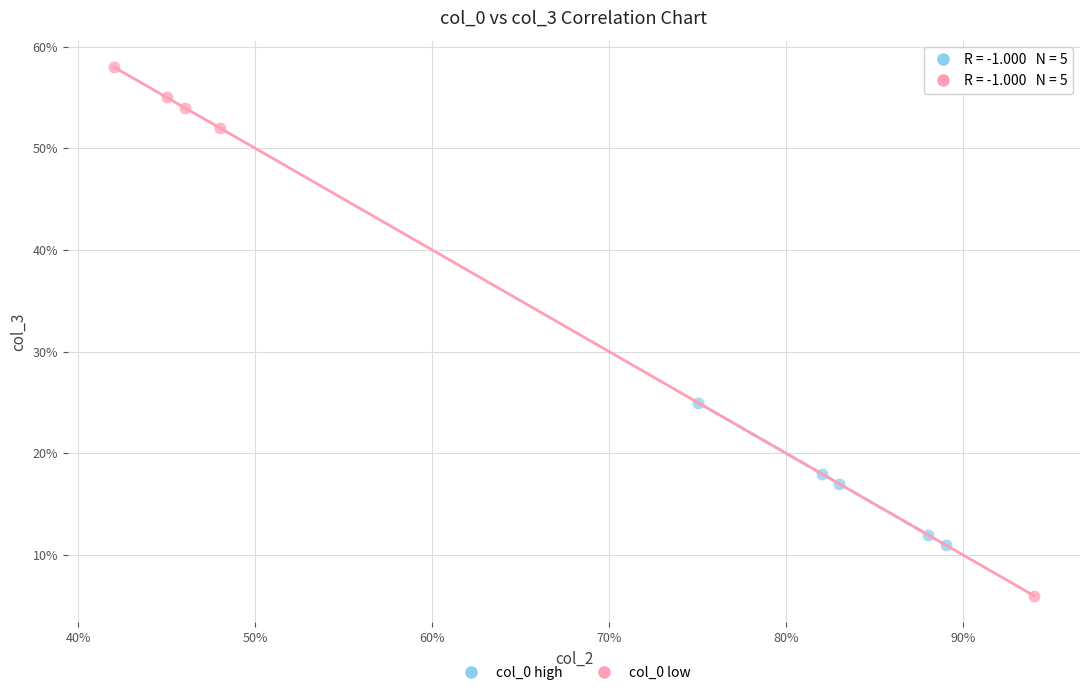

Which series reaches the minimum Y coordinate?

col_0 low